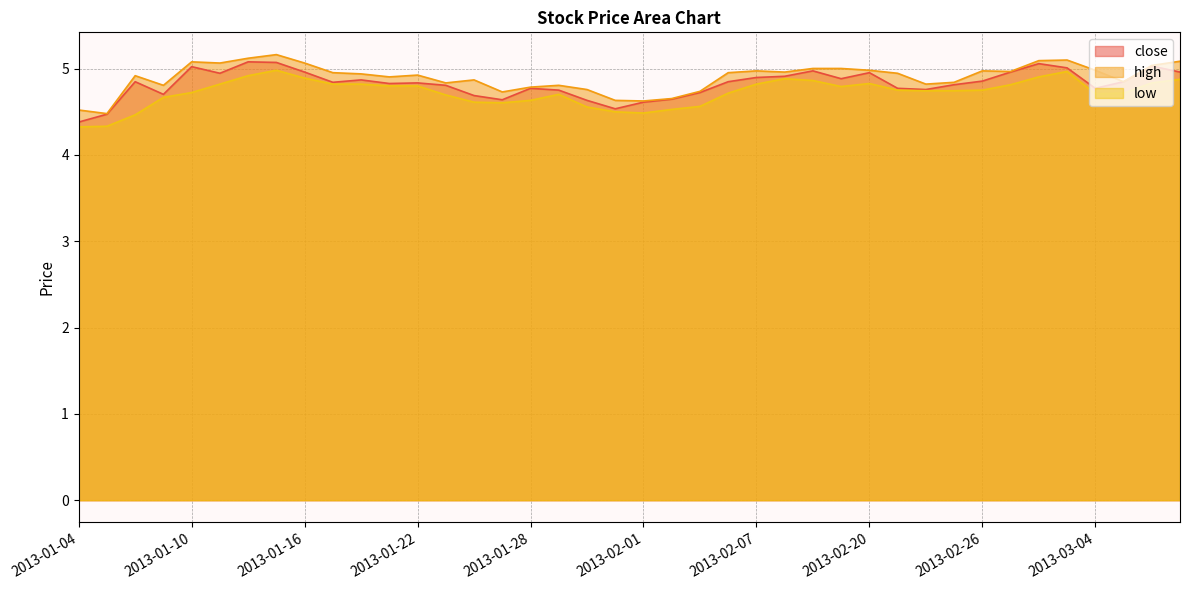

The value of close at 2013-01-15 is 5.1. True or false?

True